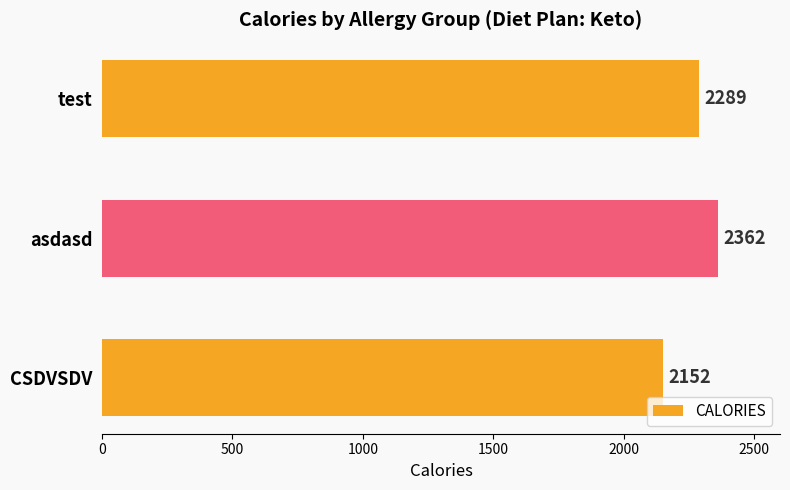

What is the sum of all values?

6803